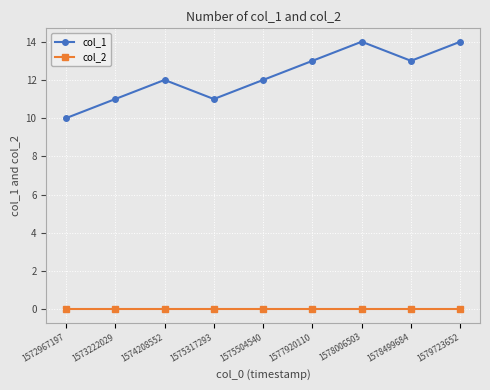

The col_2 series shows 0 at 1577920110. True or false?

True